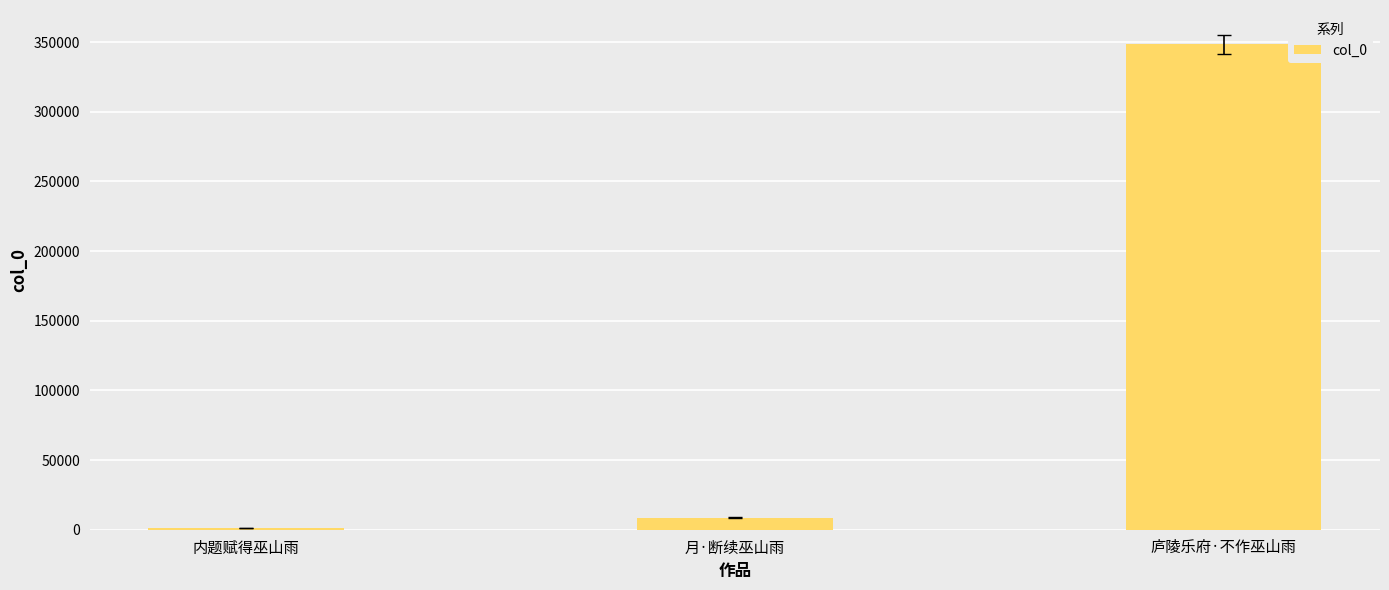

What is the maximum value shown in the chart?

348245